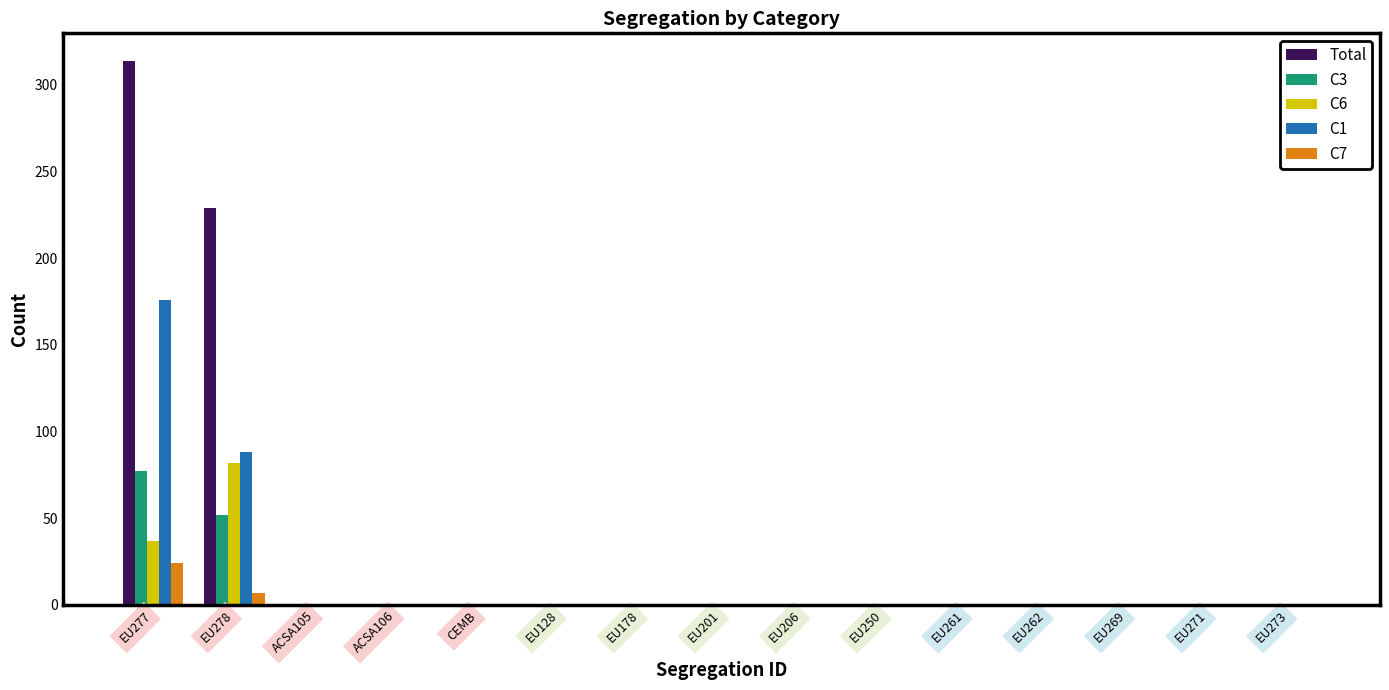

Count the number of categories in the chart.

15